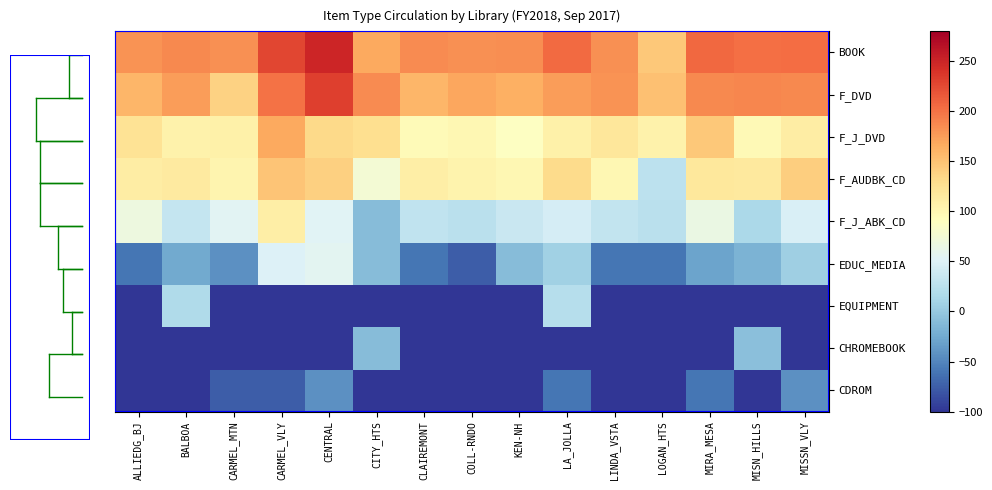

What is the greatest value displayed?

250.0